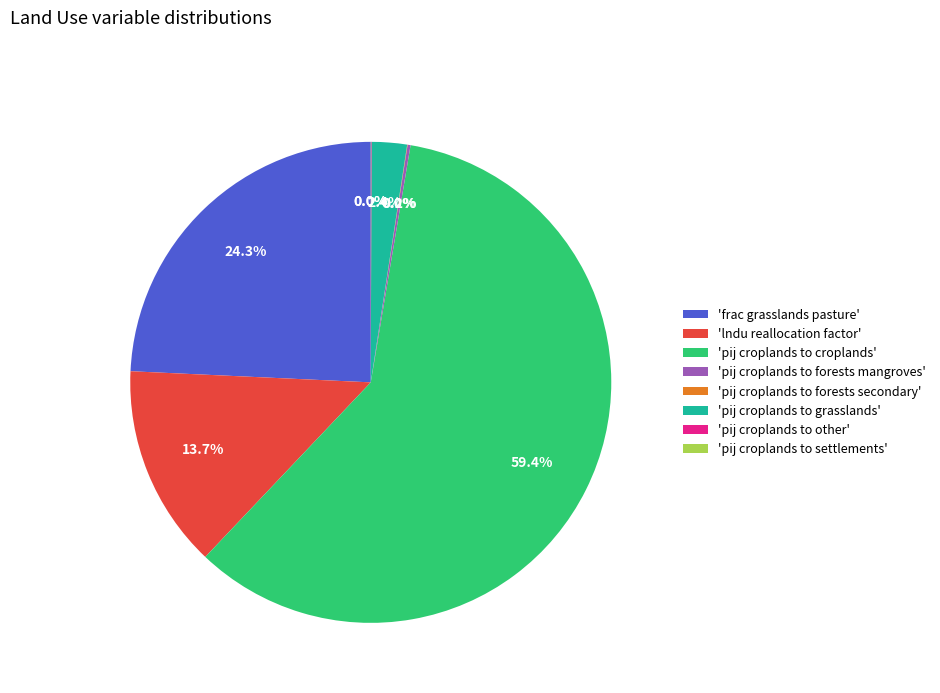

Which has a higher value, 'pij croplands to grasslands' or 'frac grasslands pasture'?

'frac grasslands pasture'